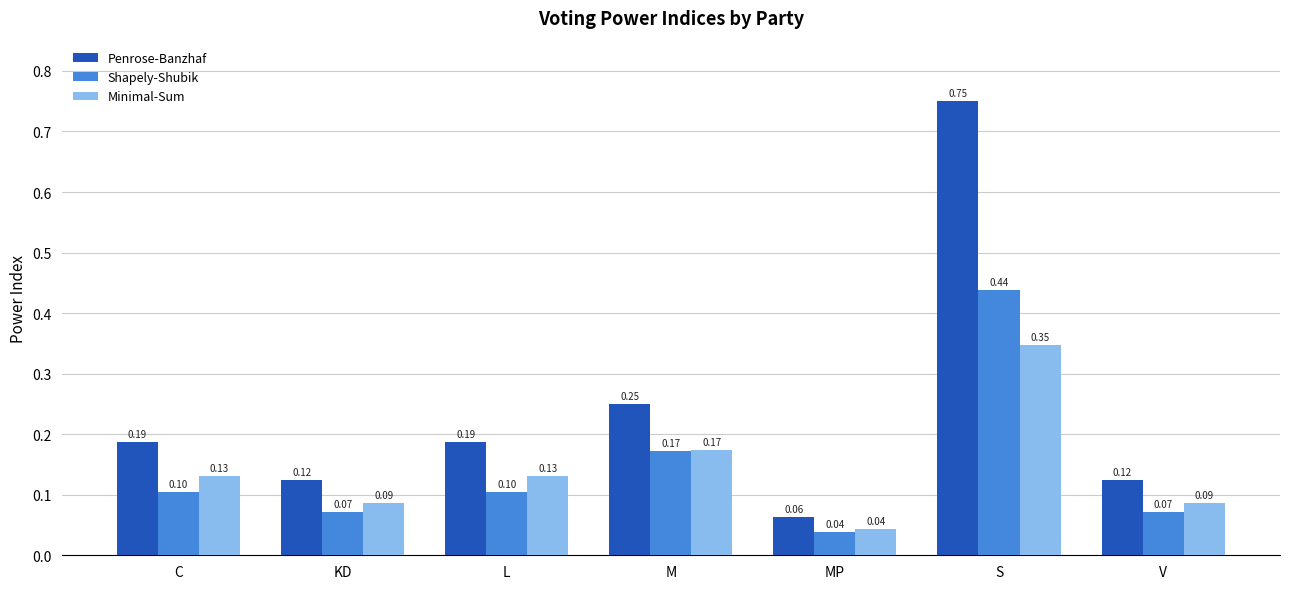

Which series has the largest total across all categories?

Penrose-Banzhaf